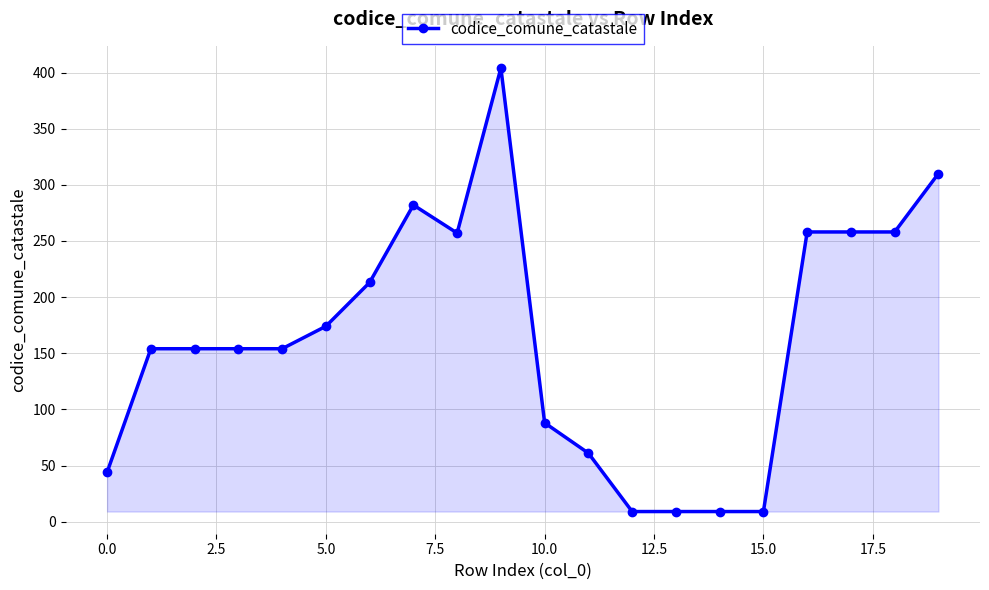

True or false: the data has more than 0 interior local peaks.

True